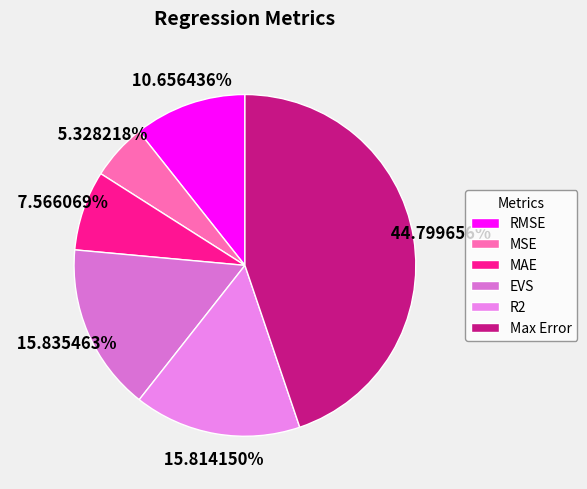

True or false: Max Error accounts for 45% of the total.

True